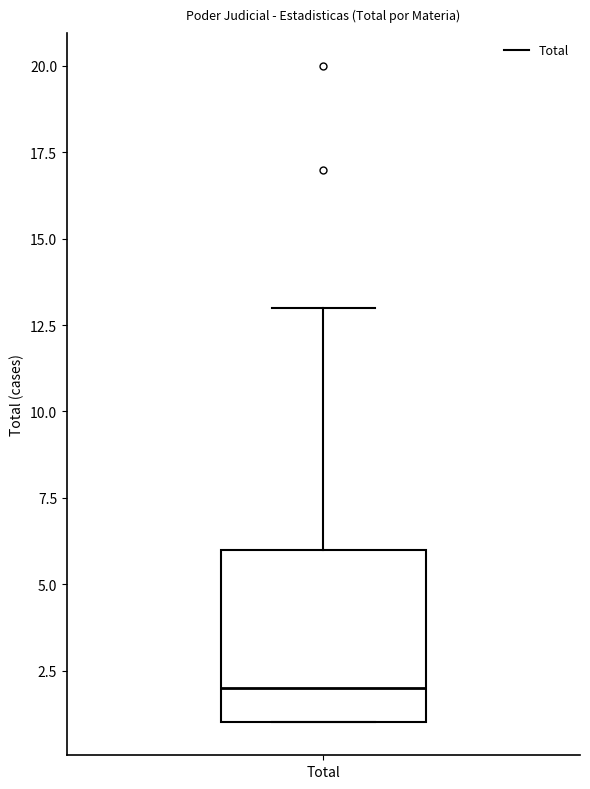

Where is the lower edge of the box for Total on the y-axis? The values are not printed on the chart, so give them approximately, as read against the axis.

1